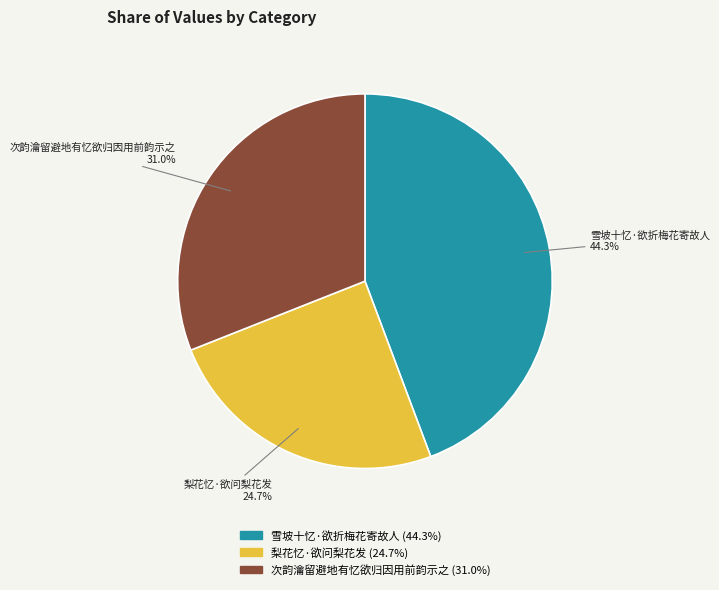

How many slices are in this pie chart?

3